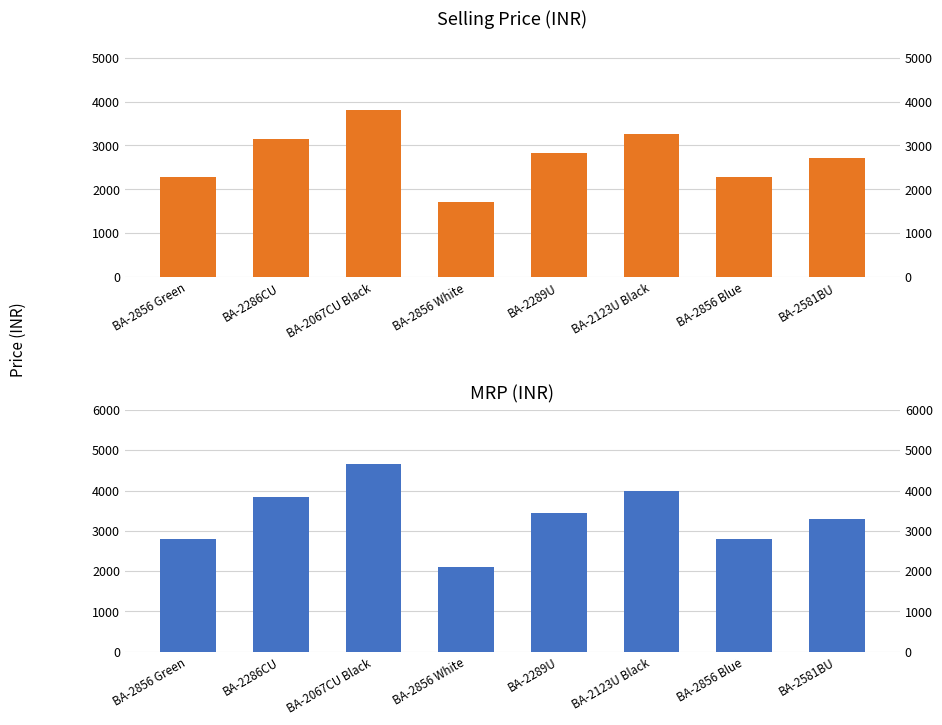

What position from the right is BA-2123U Black?

3